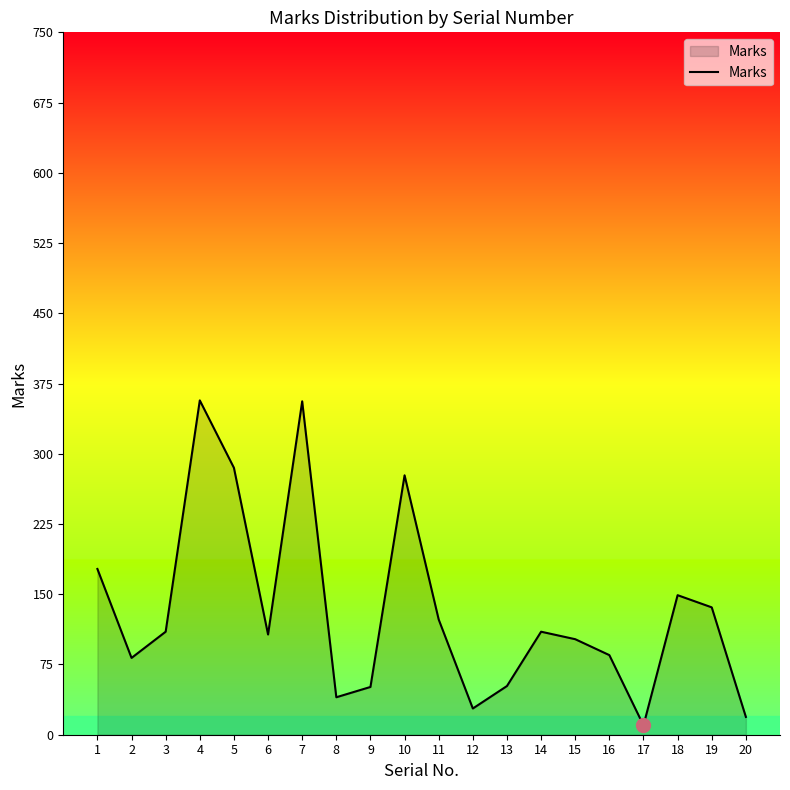

What is the change in value from 6 to 20?

-88